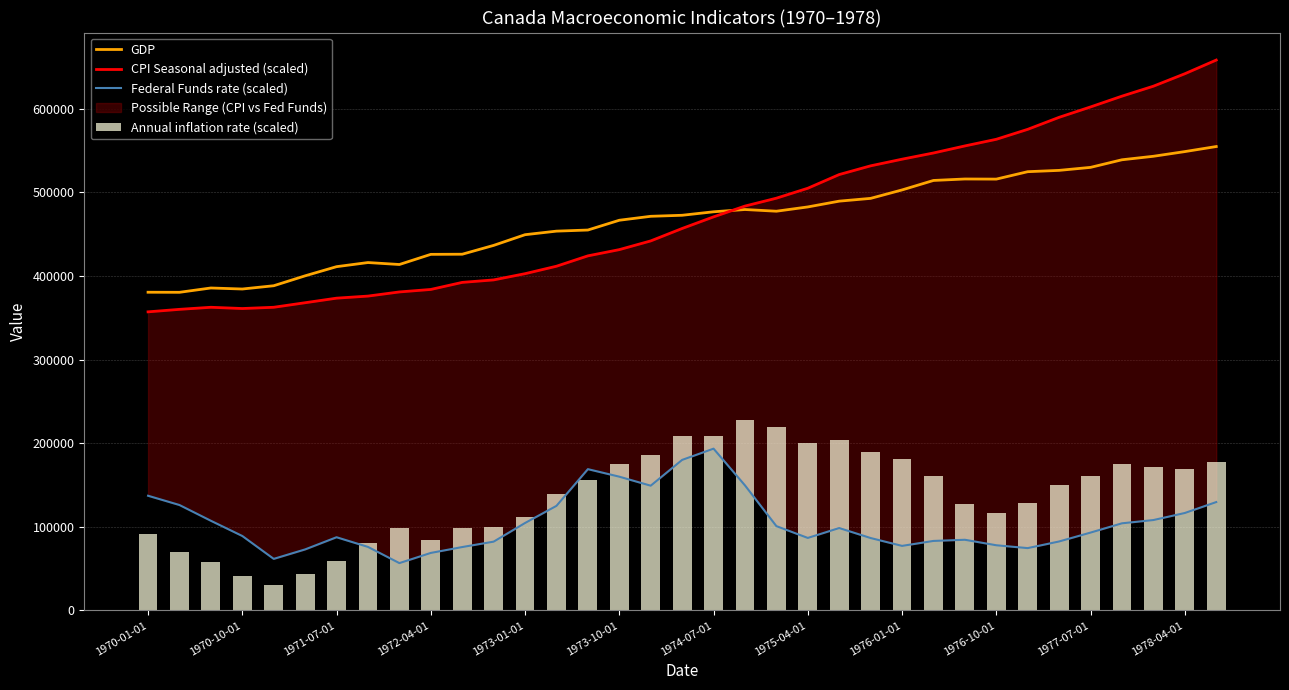

What is the lowest value of the GDP series?

380334.3